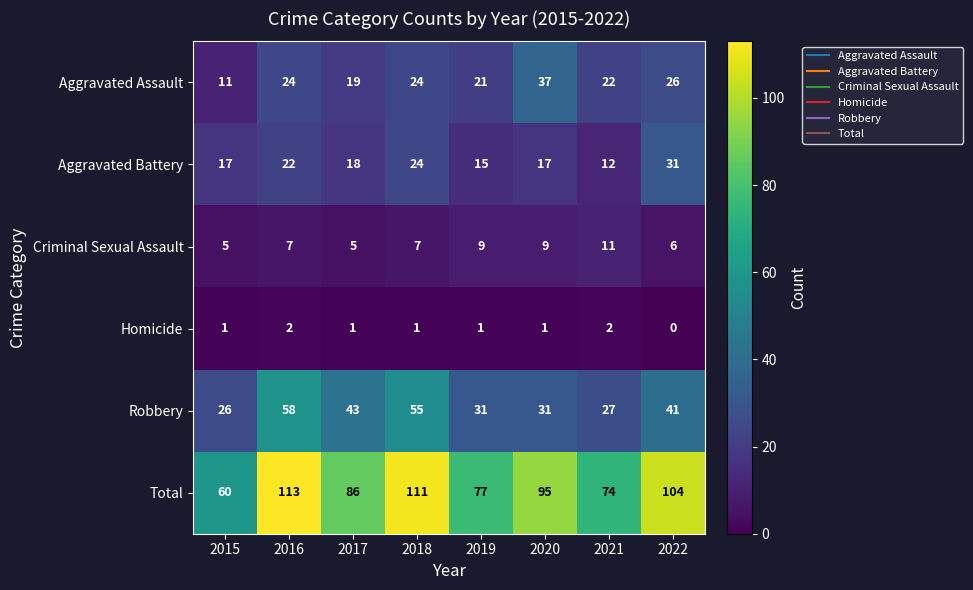

True or false: Robbery has a value of 9 at 2015.

False